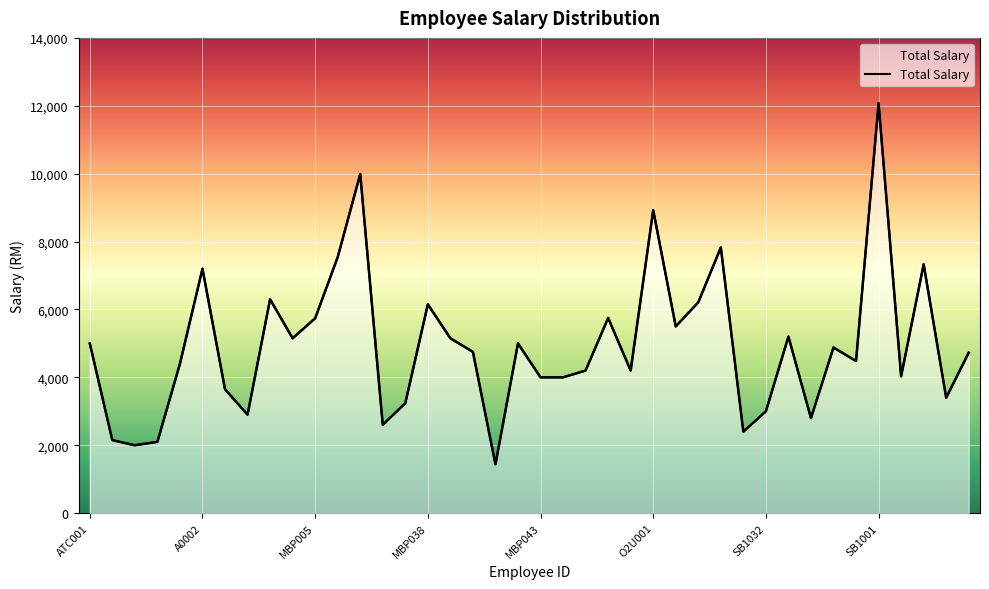

What is the approximate value at MBP027?

4750